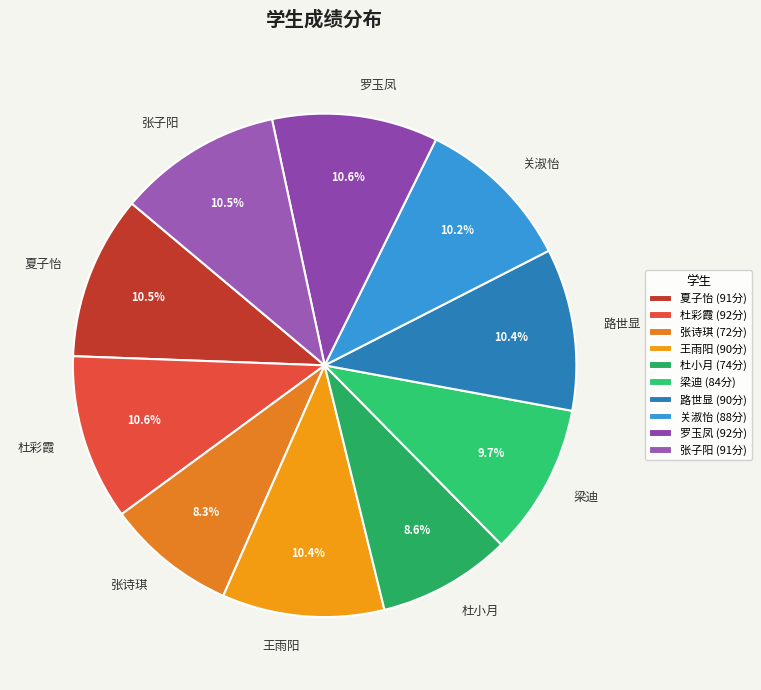

Does 王雨阳 account for over 50% of the chart?

No